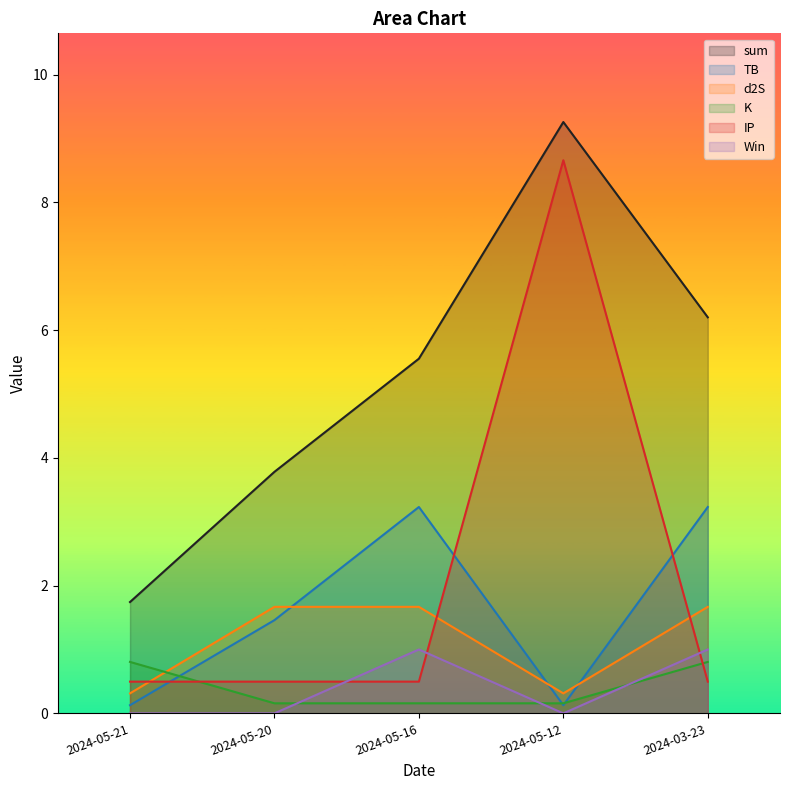

Which series has the largest total across all categories?

sum